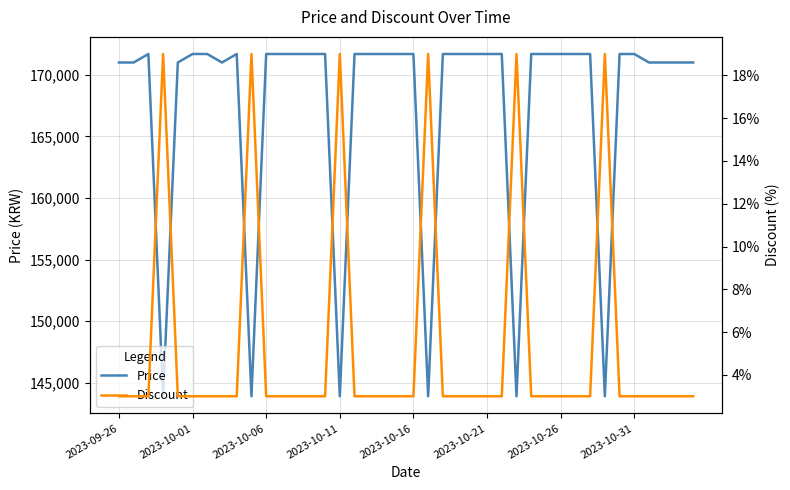

What is the average value of the Discount series?

5